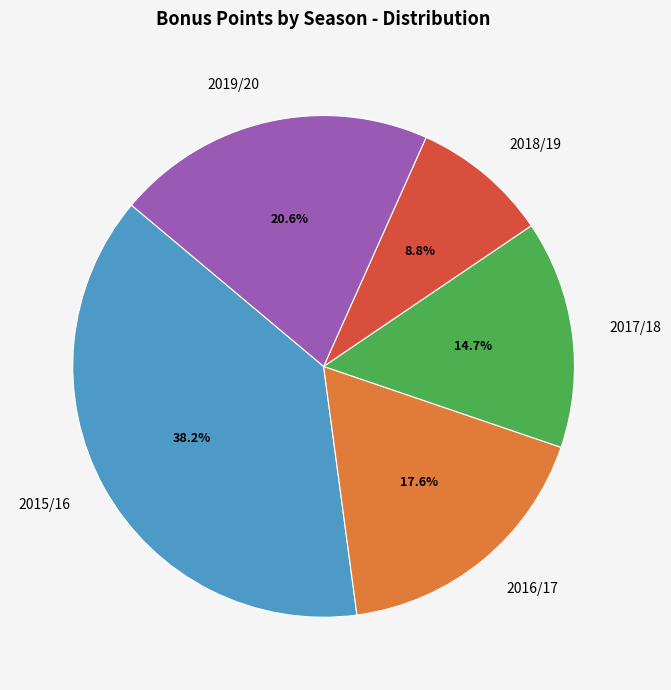

Rank the categories by value from lowest to highest.

2018/19, 2017/18, 2016/17, 2019/20, 2015/16